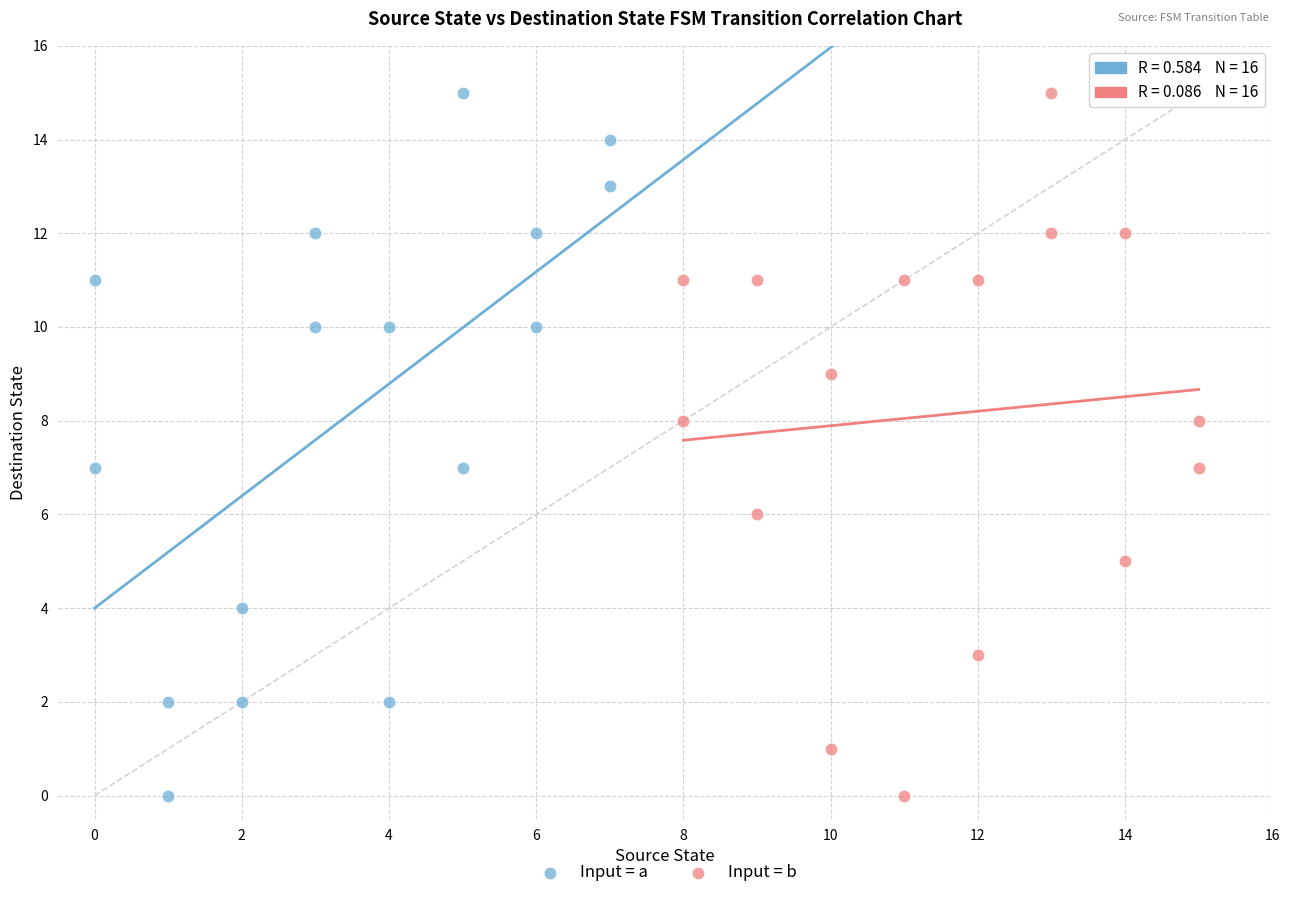

What are all the series names shown in the legend?

Input = a, Input = b